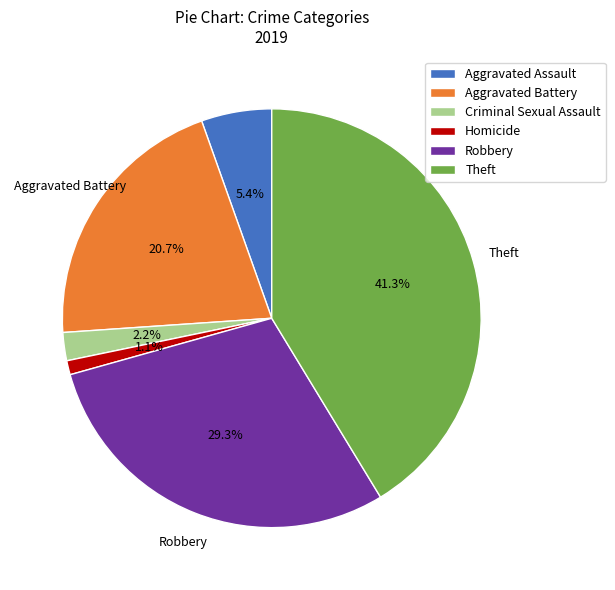

True or false: Theft accounts for 41% of the total.

True